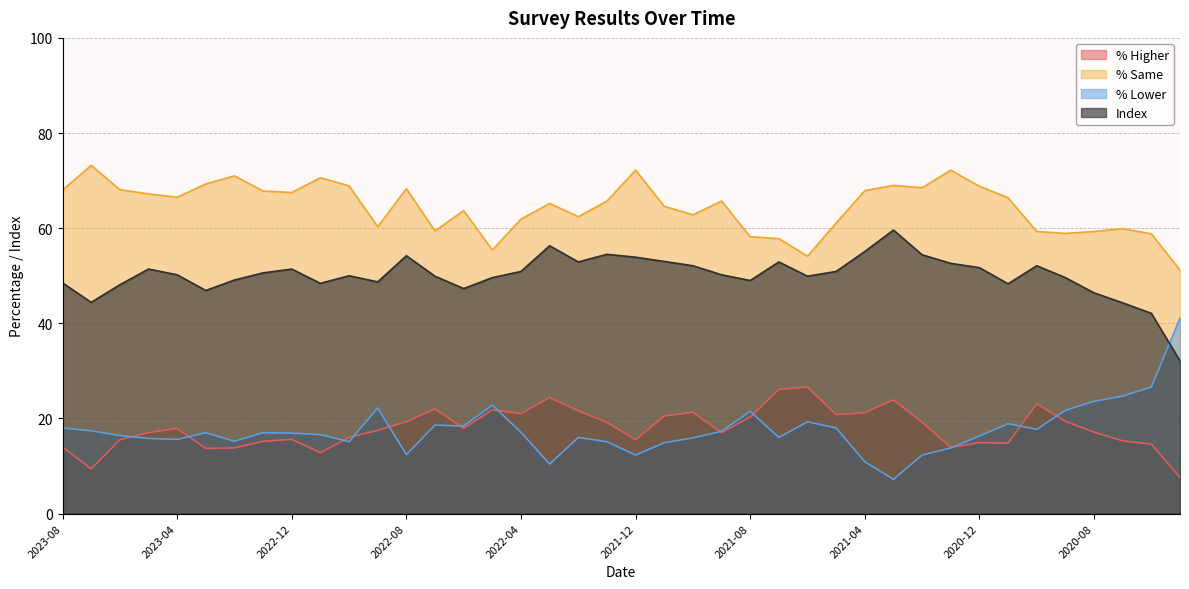

The % Lower series shows 12.3 at 2021-12. True or false?

True